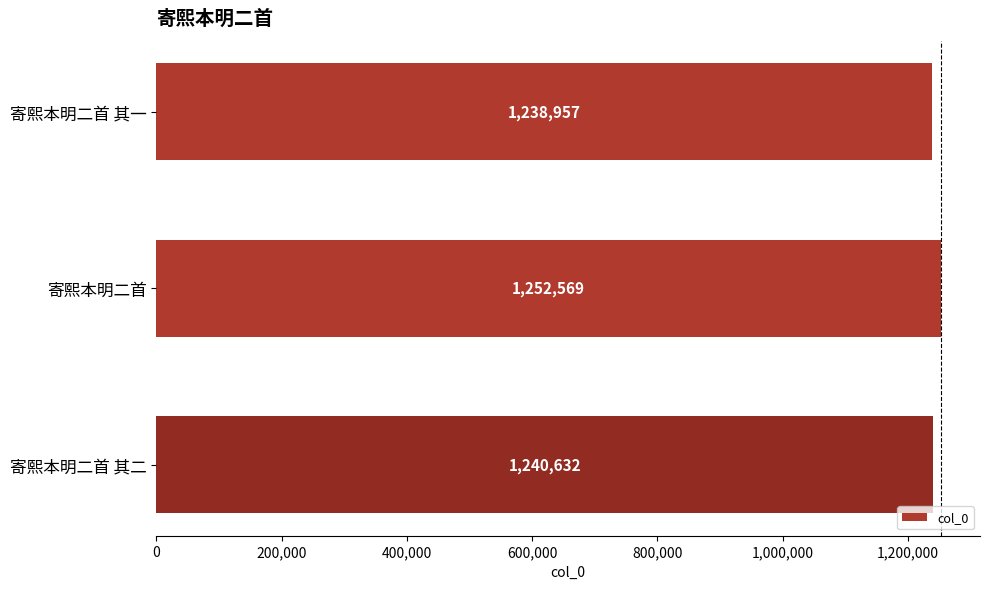

List the labels in order of value, largest first.

寄熙本明二首, 寄熙本明二首 其二, 寄熙本明二首 其一